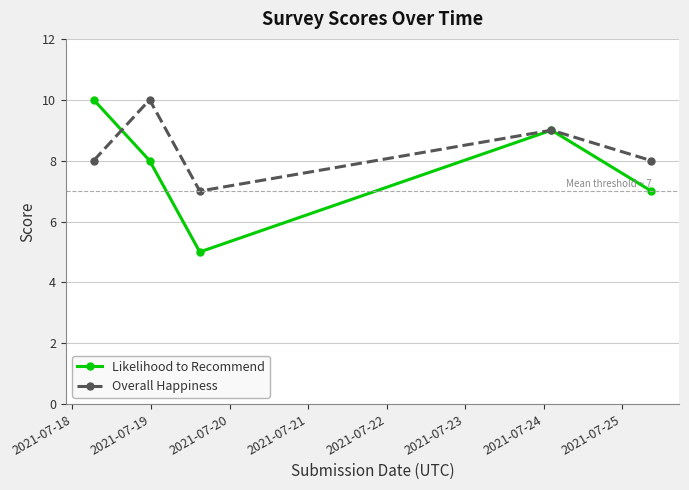

Which series has the largest total across all categories?

Overall Happiness